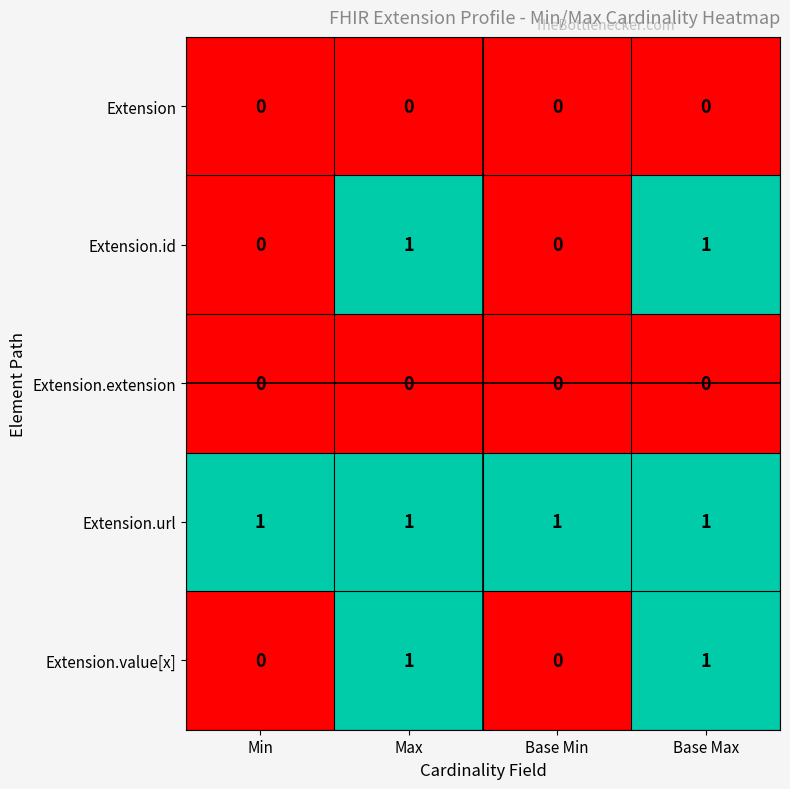

Reading right to left, extract all data points from this chart.

Extension: Base Max=0	Base Min=0	Max=0	Min=0
Extension.id: Base Max=1	Base Min=0	Max=1	Min=0
Extension.extension: Base Max=0	Base Min=0	Max=0	Min=0
Extension.url: Base Max=1	Base Min=1	Max=1	Min=1
Extension.value[x]: Base Max=1	Base Min=0	Max=1	Min=0